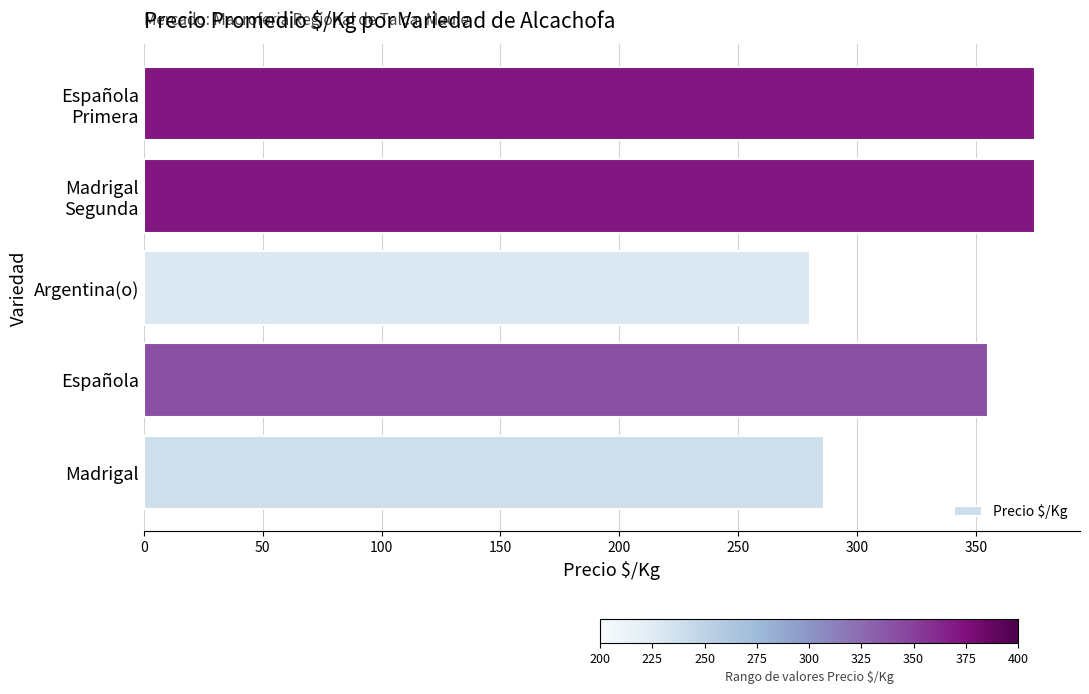

The chart shows a value of 185.7 at Madrigal. True or false?

False